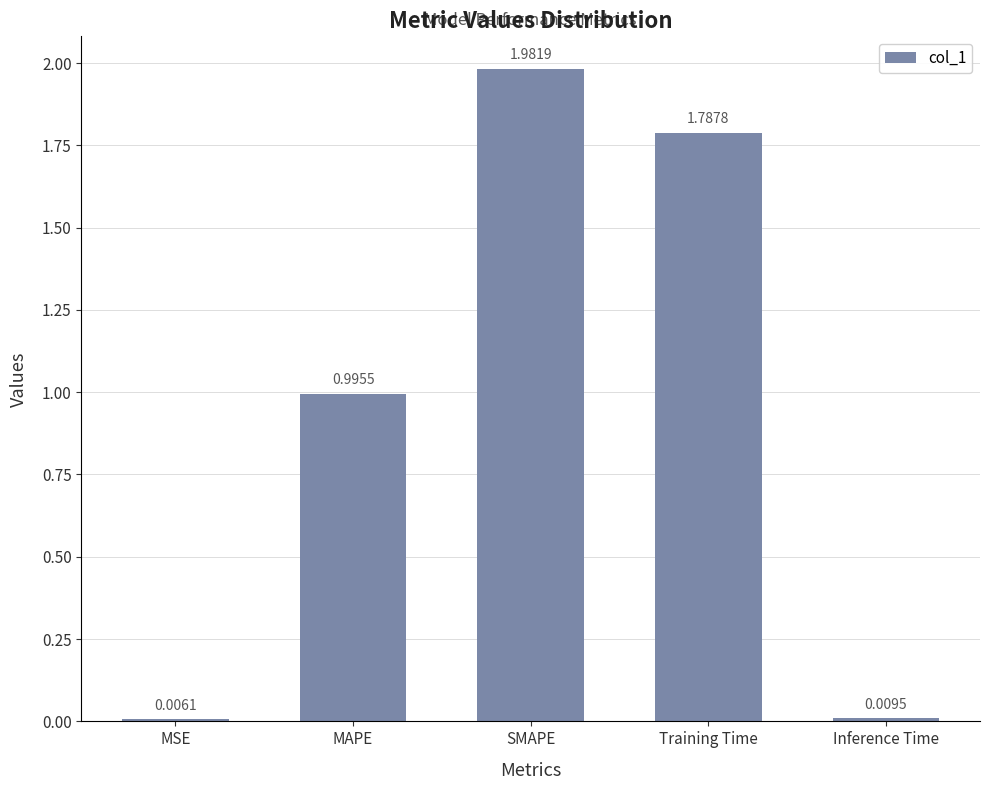

At which category does the chart reach its peak across all series?

SMAPE